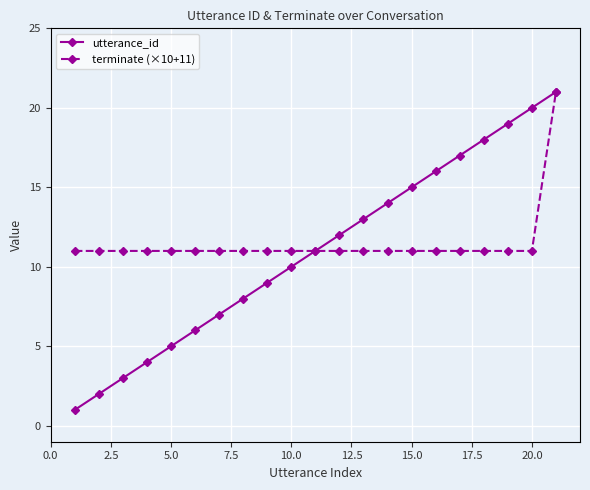

Which series has the widest spread of values?

utterance_id